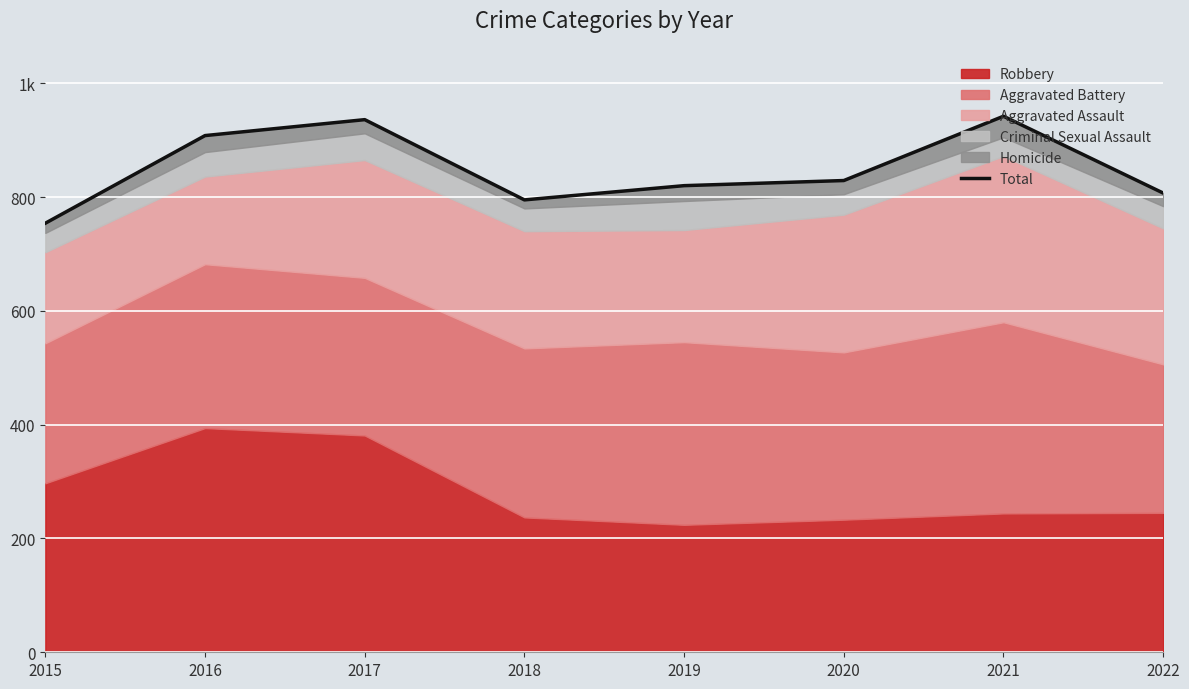

What is the value of the 5th point from the left?

820